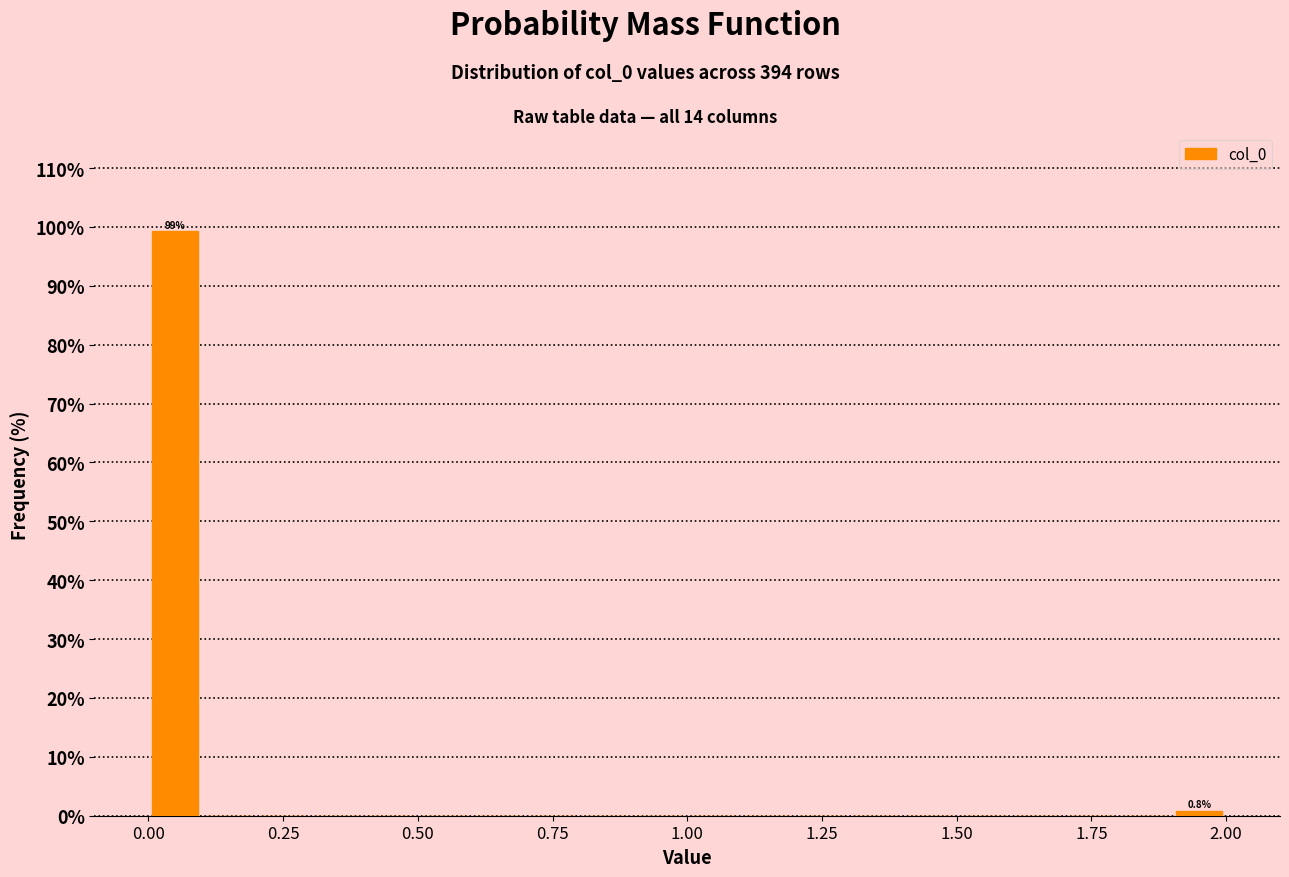

Read against the x-axis, roughly where is the centre of the tallest bar?

0.05